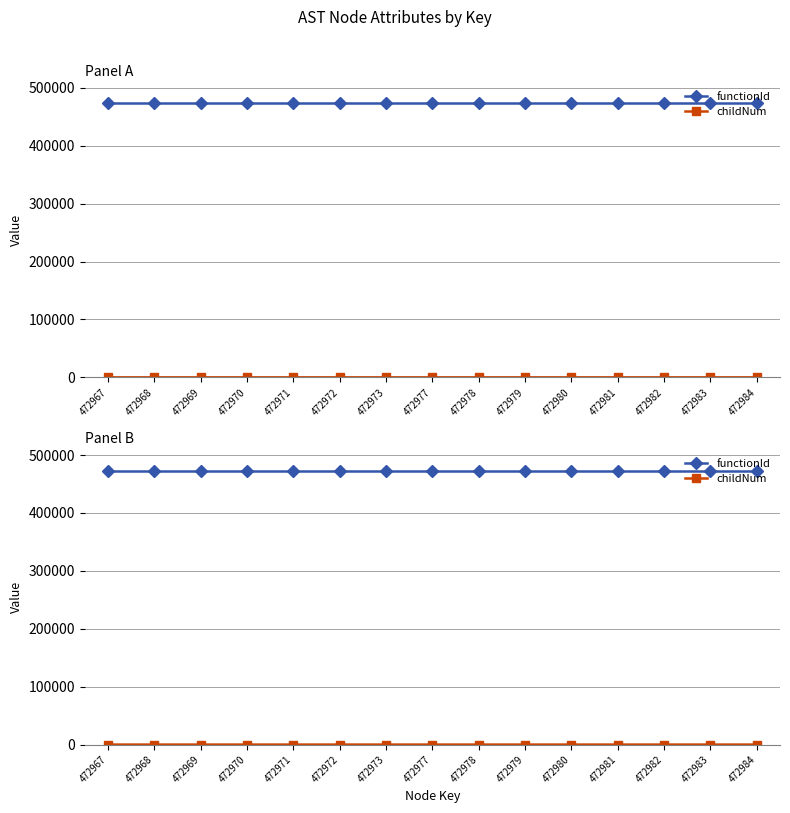

At which category does the chart reach its minimum across all series?

472967